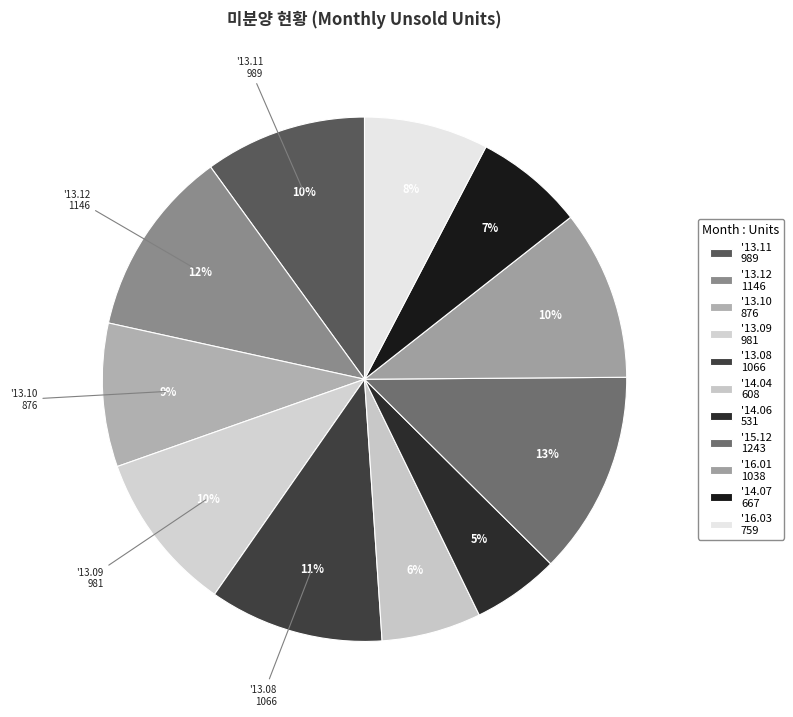

To the nearest percent, what is the difference between the largest and smallest slice percentages?

7%